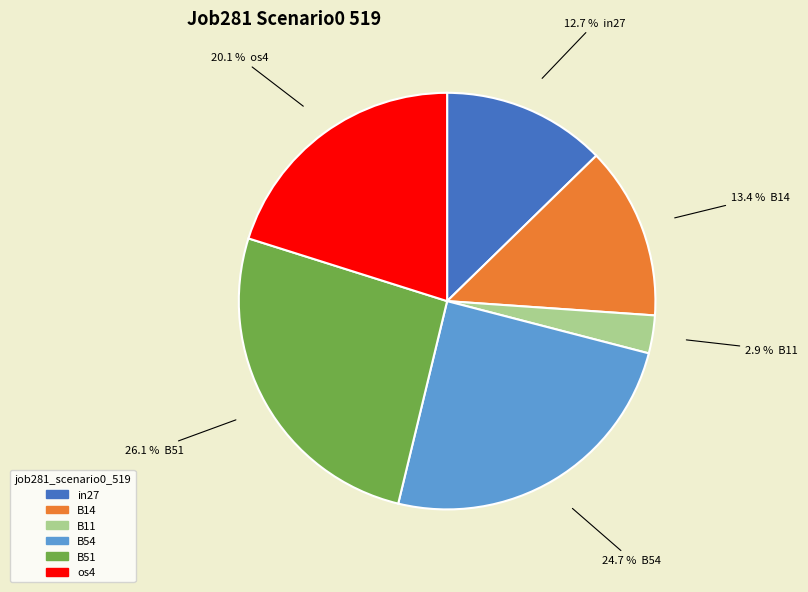

Is there a majority slice in this chart?

No